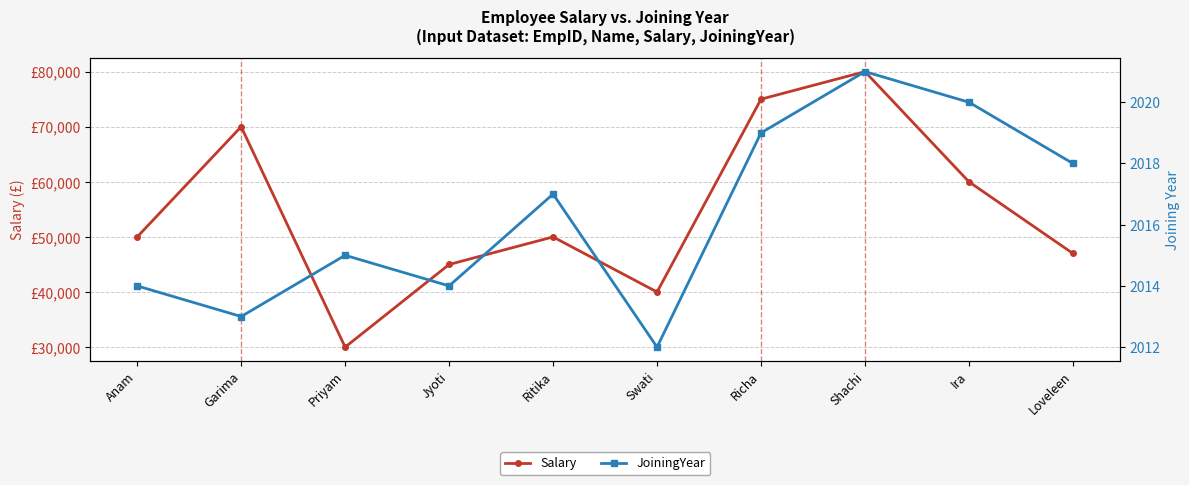

What is the total value across all series at Richa?

77019